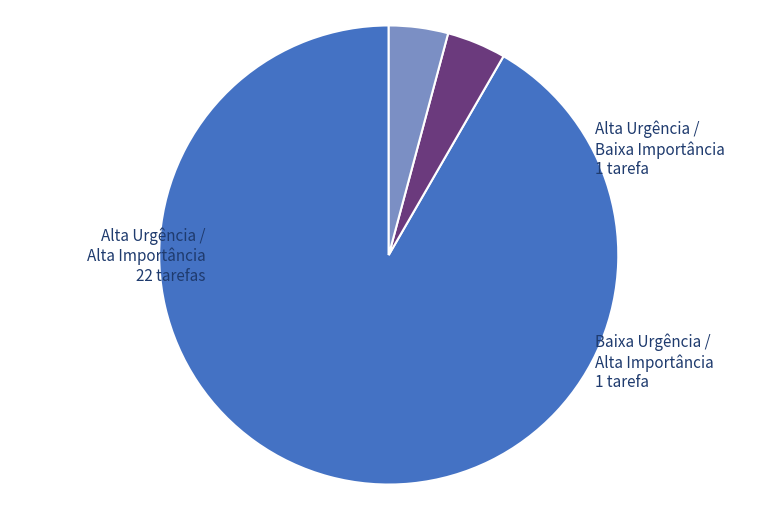

Is there any slice that represents more than half of the pie?

Yes